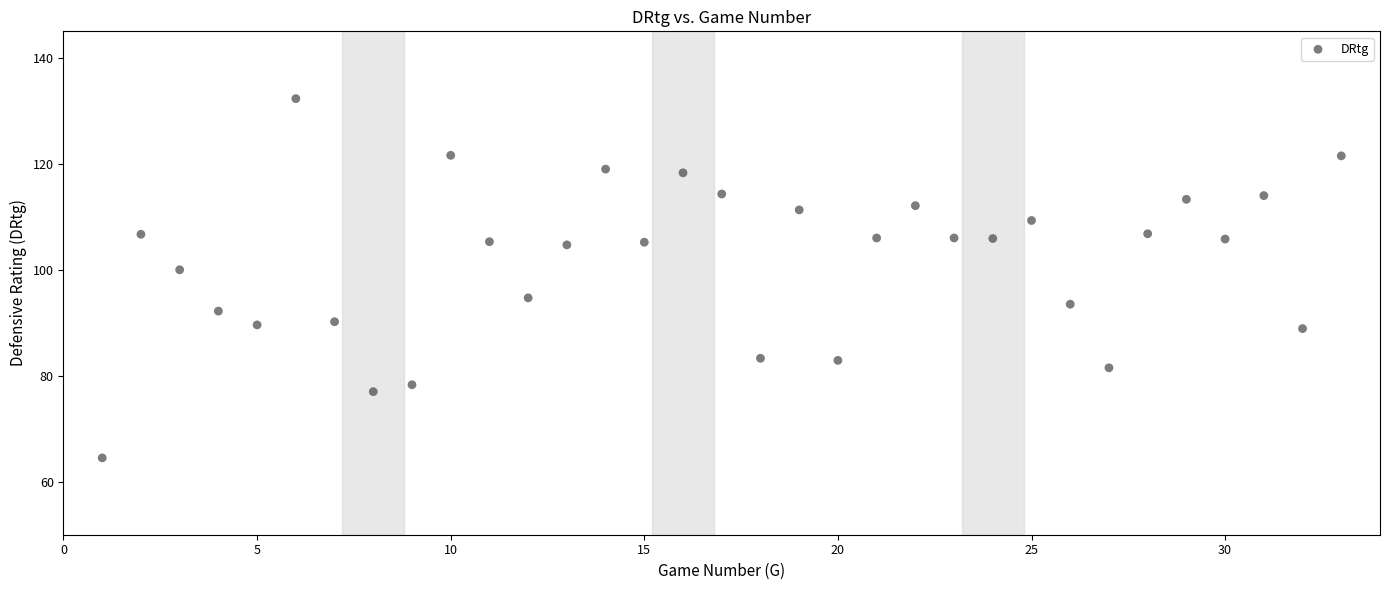

What Y value in the scatter plot is closest to 98?

100.0